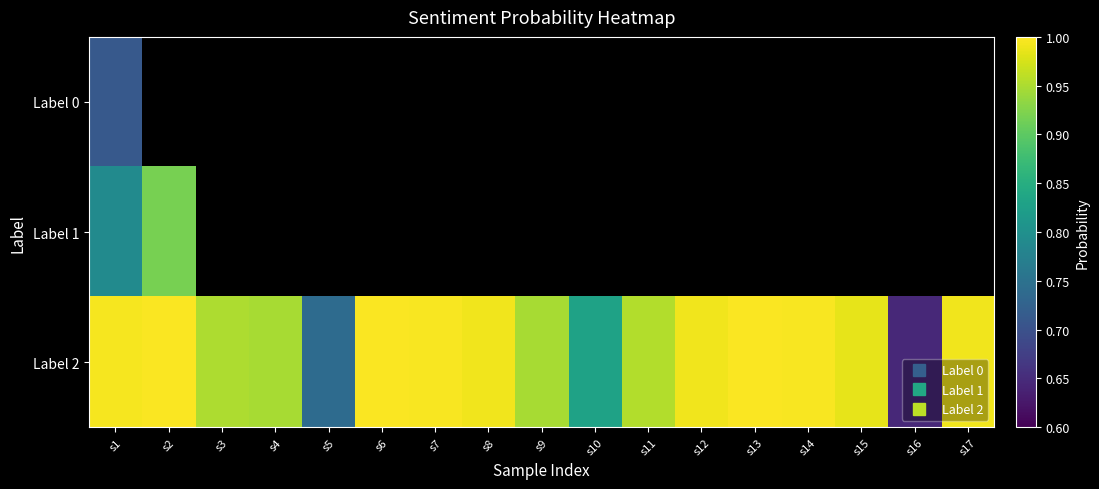

List the series in order of their peak value, lowest first.

Label 0, Label 1, Label 2